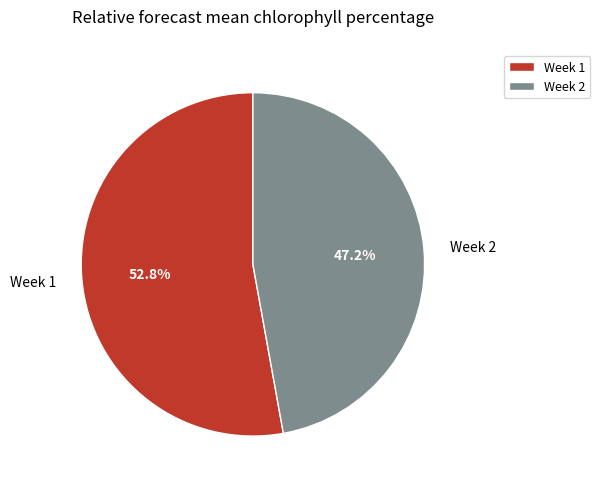

Which has a higher value, Week 1 or Week 2?

Week 1